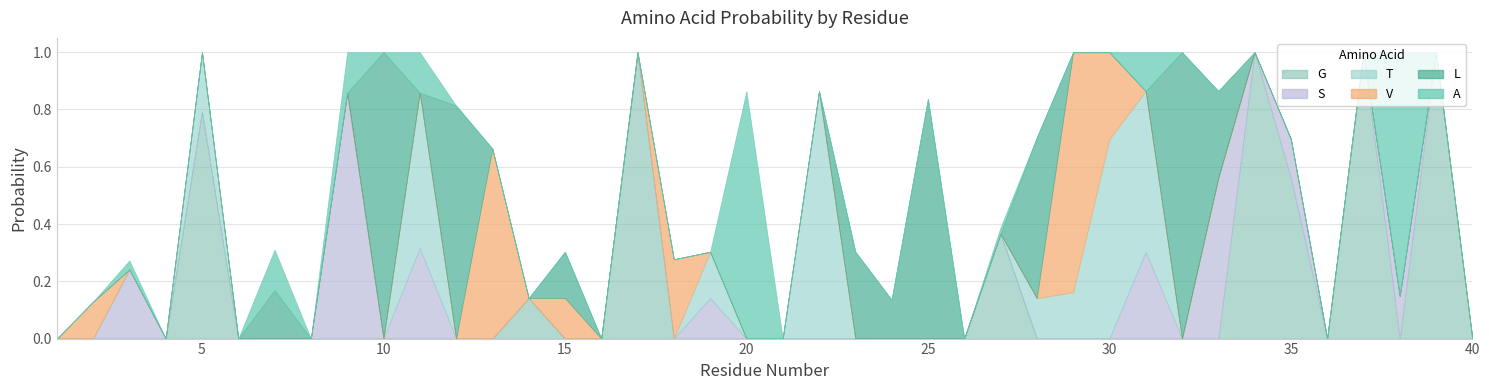

Where do A and G first cross each other?

37 and 38